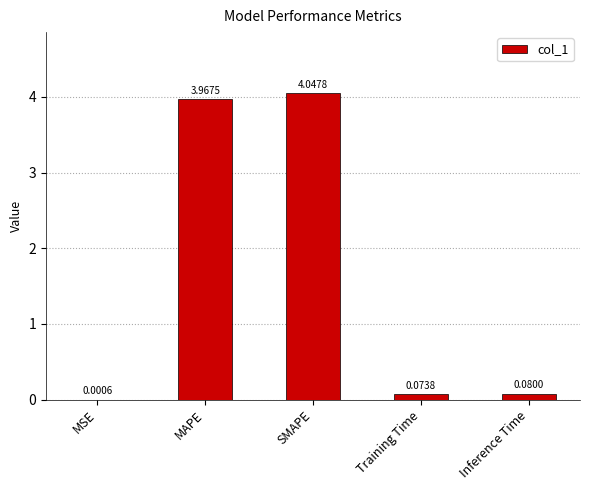

Between Training Time and Inference Time, which is larger?

Inference Time